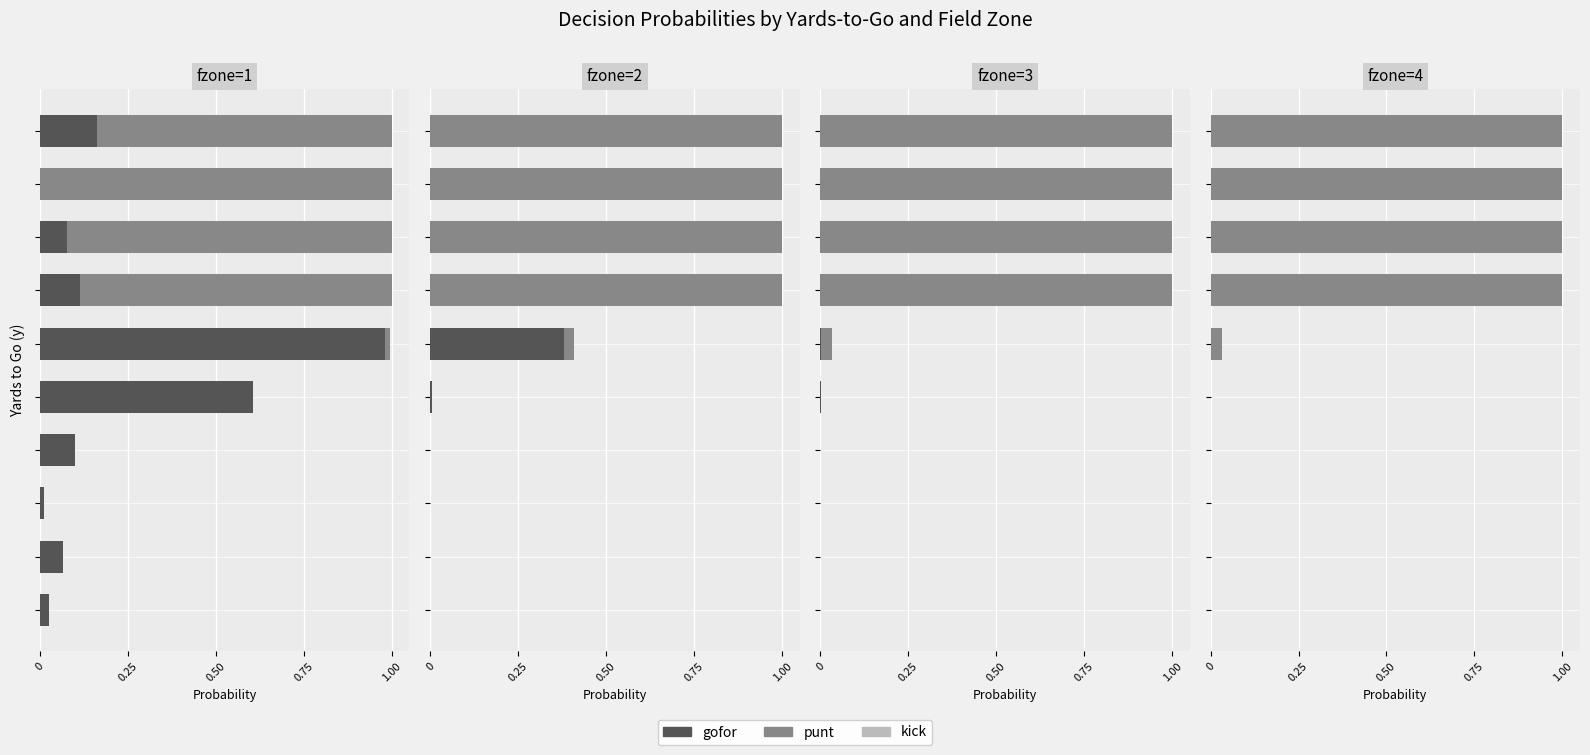

At how many categories does at least one series exceed 0?

10